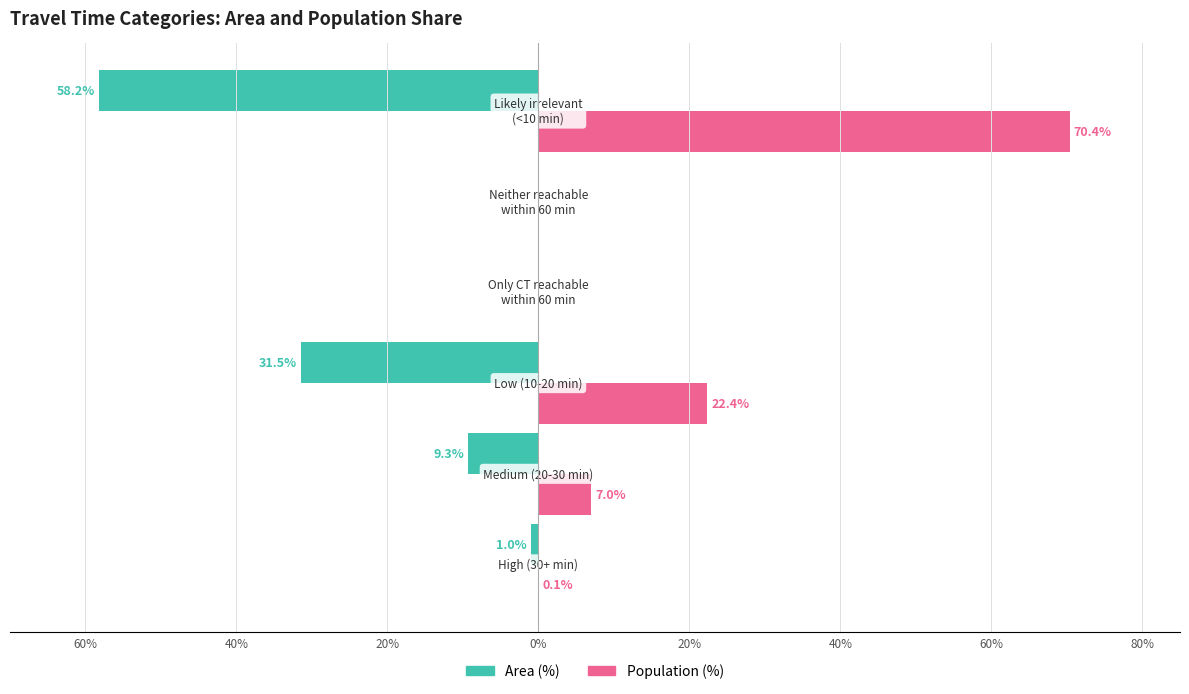

What are all the series names shown in the legend?

Area (%), Population (%)